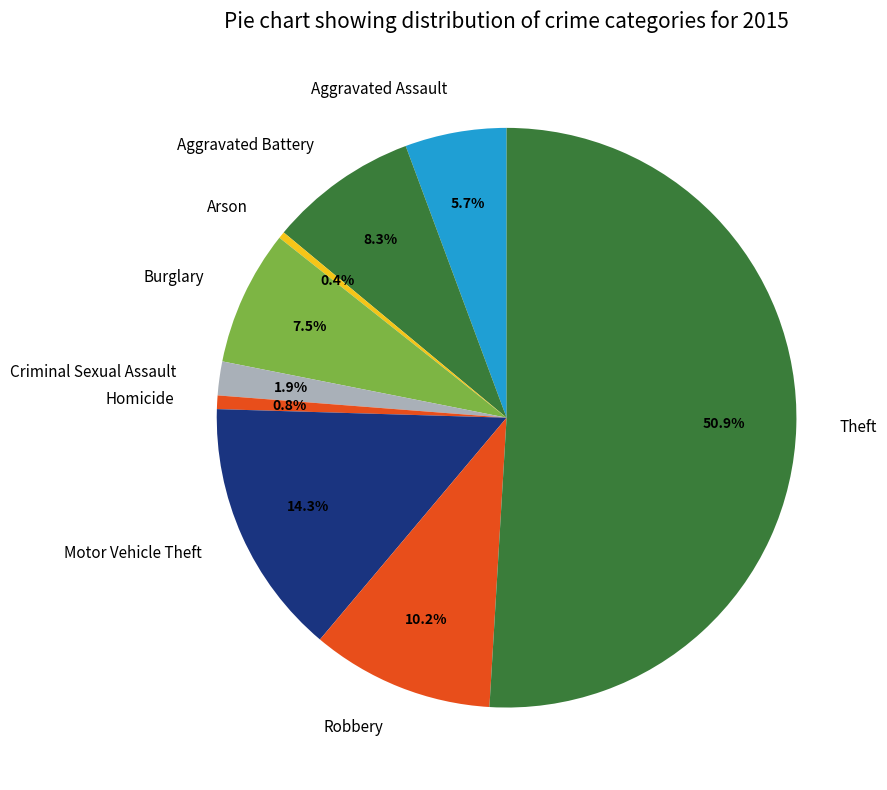

Which slice represents more than half of the pie?

Theft